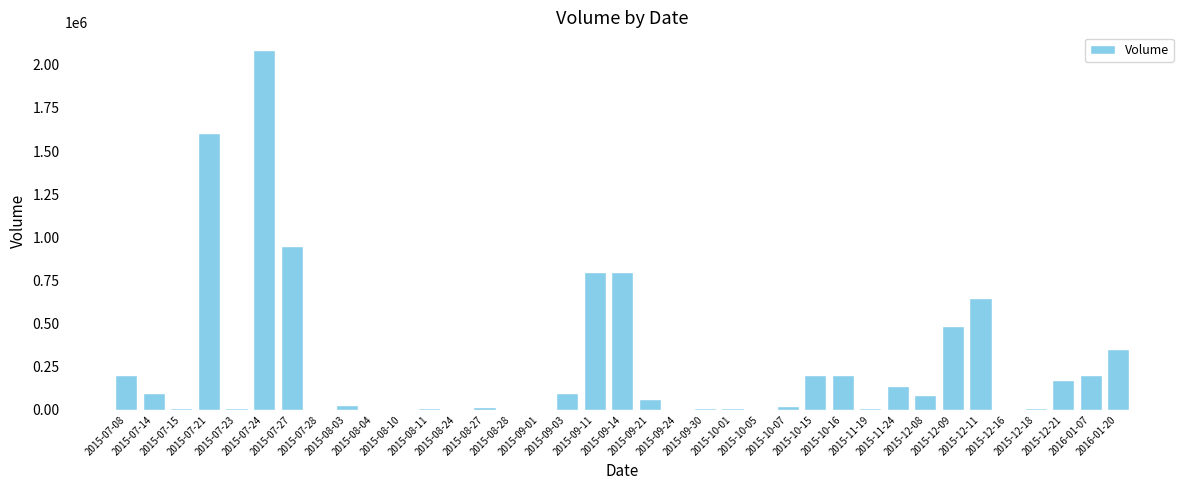

How many distinct data groups are displayed?

1